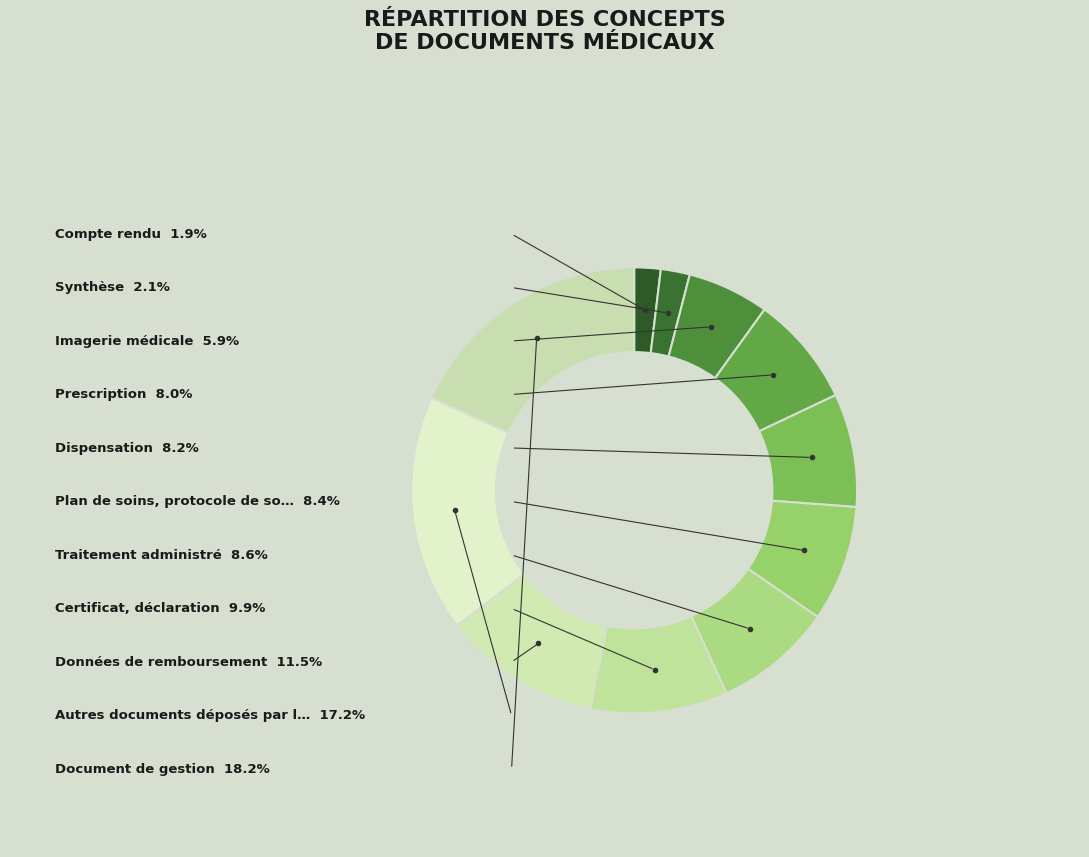

Rank the categories by value from highest to lowest.

Document de gestion, Autres documents déposés par le patient, Données de remboursement, Certificat, déclaration, Traitement administré, Plan de soins, protocole de soins, Dispensation, Prescription, Imagerie médicale, Synthèse, Compte rendu